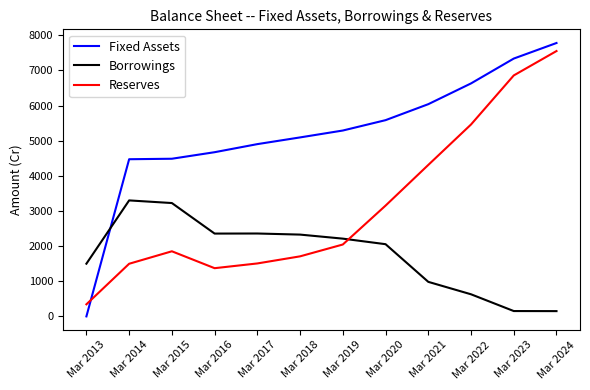

Which series has the largest range (max minus min)?

Fixed Assets